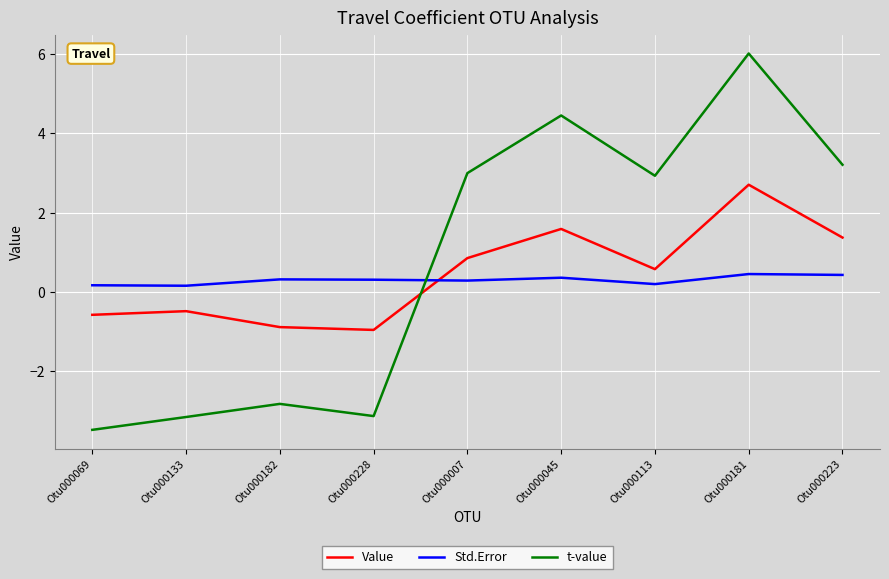

What is the highest value of the t-value series?

6.0